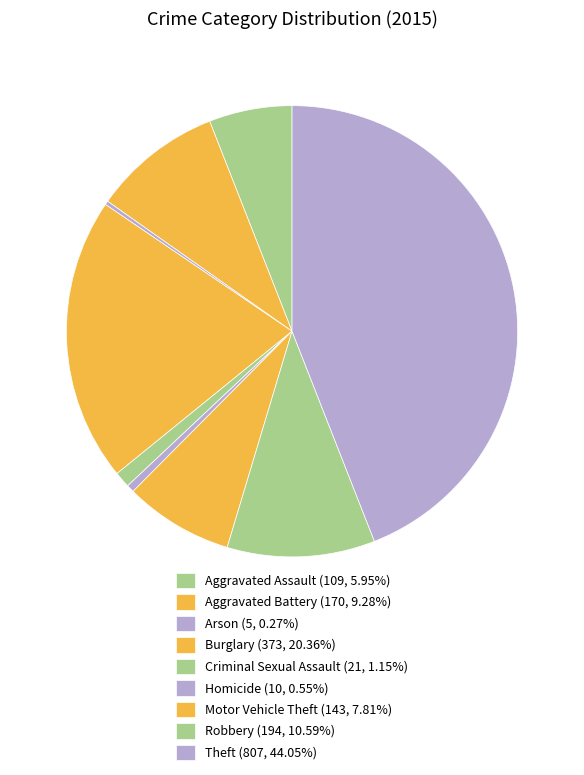

Does Aggravated Assault represent more than half of the total?

No